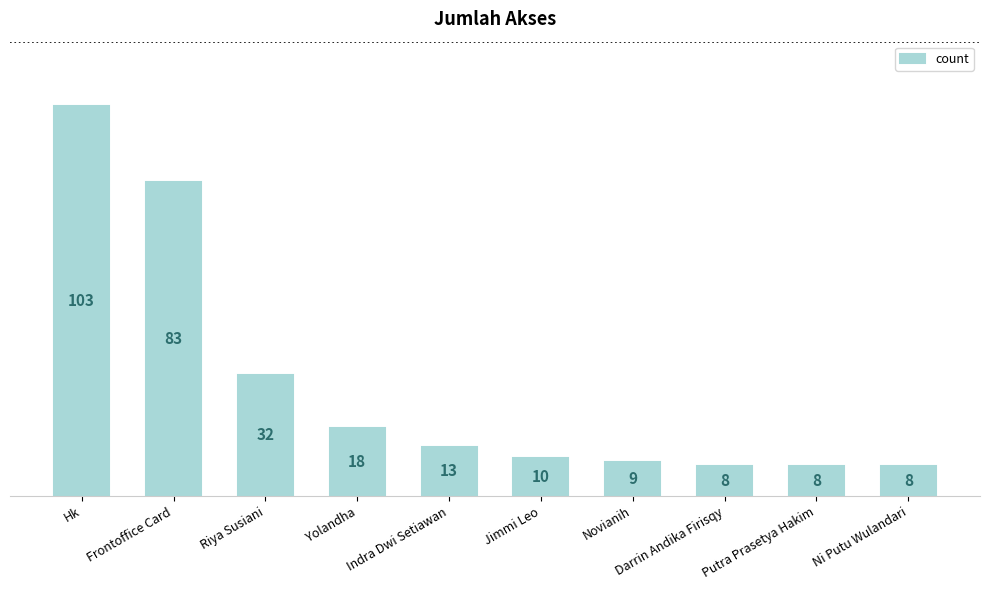

What is the label of the 10th bar from the left?

Ni Putu Wulandari